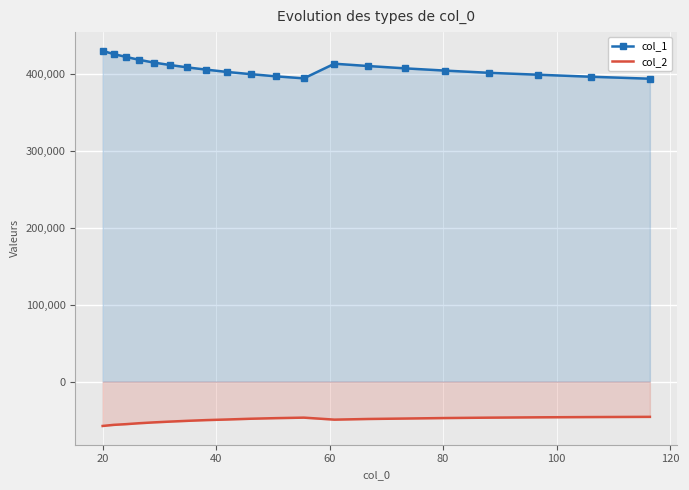

Which series has the widest spread of values?

col_1